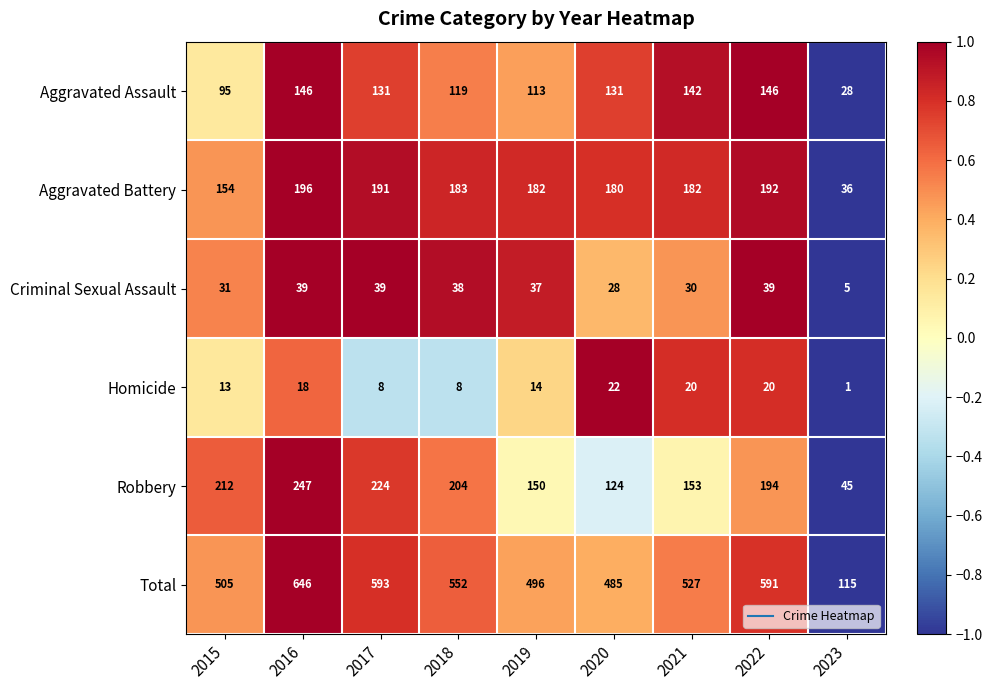

What is the lowest value of the Aggravated Battery series?

36